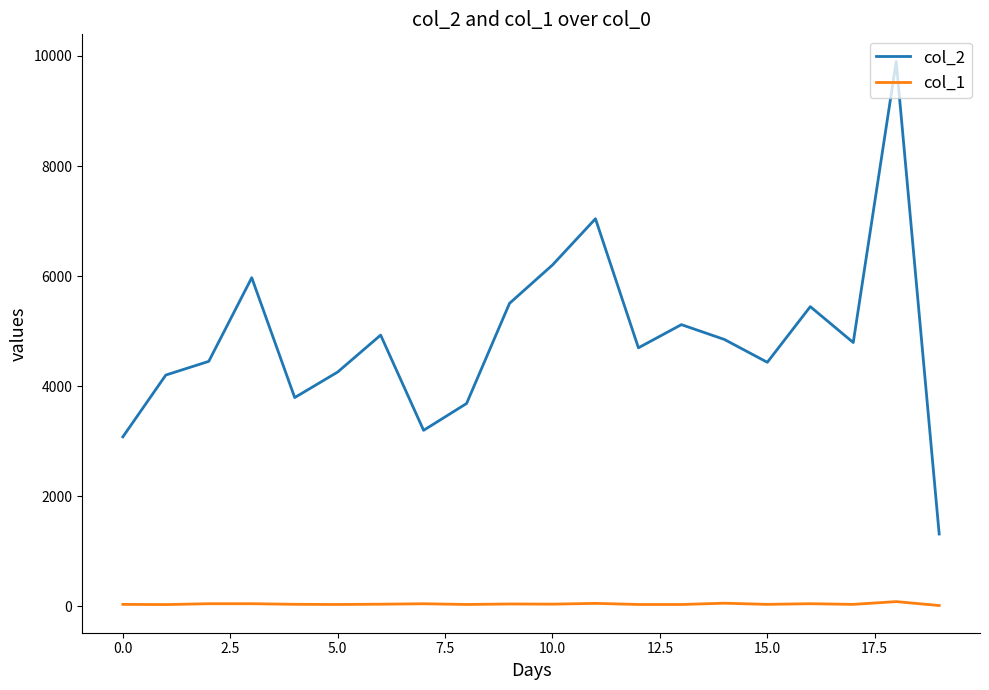

True or false: col_1 has more than 0 interior local peaks.

True